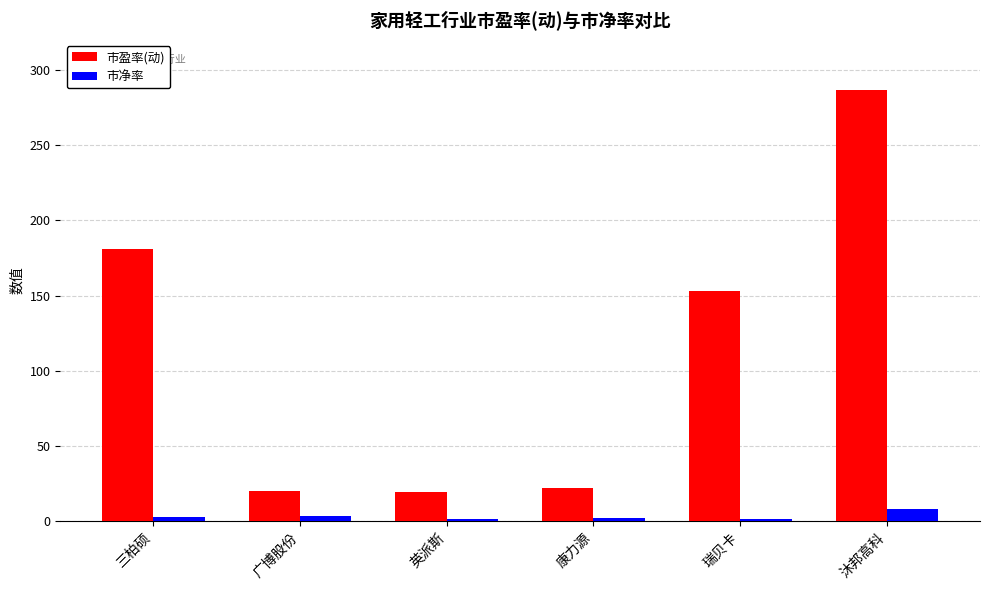

The 市盈率(动) series shows 5.4 at 康力源. True or false?

False